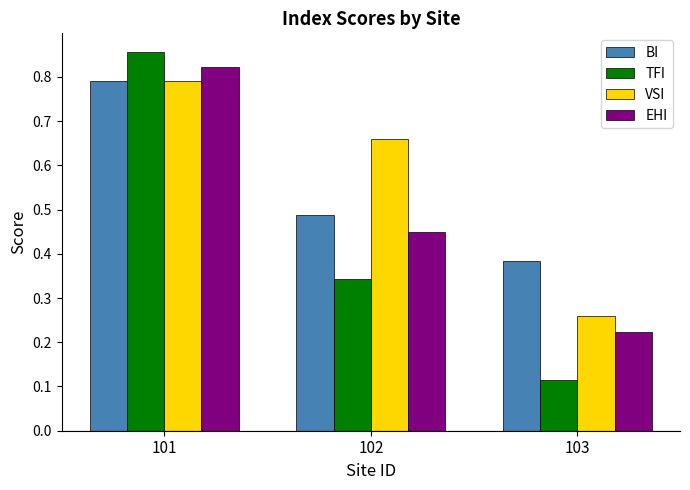

What is the sum of all EHI values?

1.5